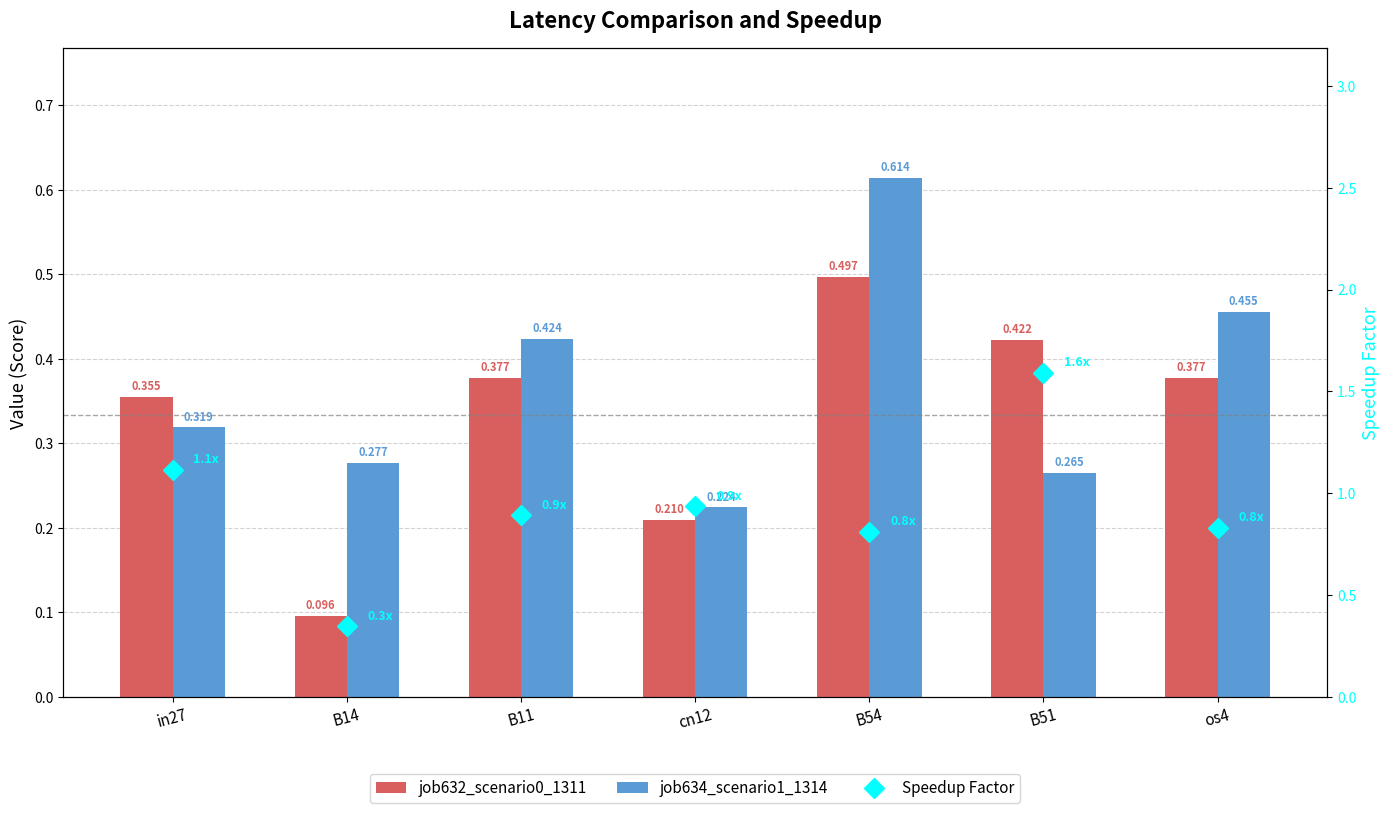

Reading left to right, list all the values displayed in this chart.

job632_scenario0_1311: 0.4	0.1	0.4	0.2	0.5	0.4	0.4
job634_scenario1_1314: 0.3	0.3	0.4	0.2	0.6	0.3	0.5
Speedup Factor: 1.1	0.3	0.9	0.9	0.8	1.6	0.8